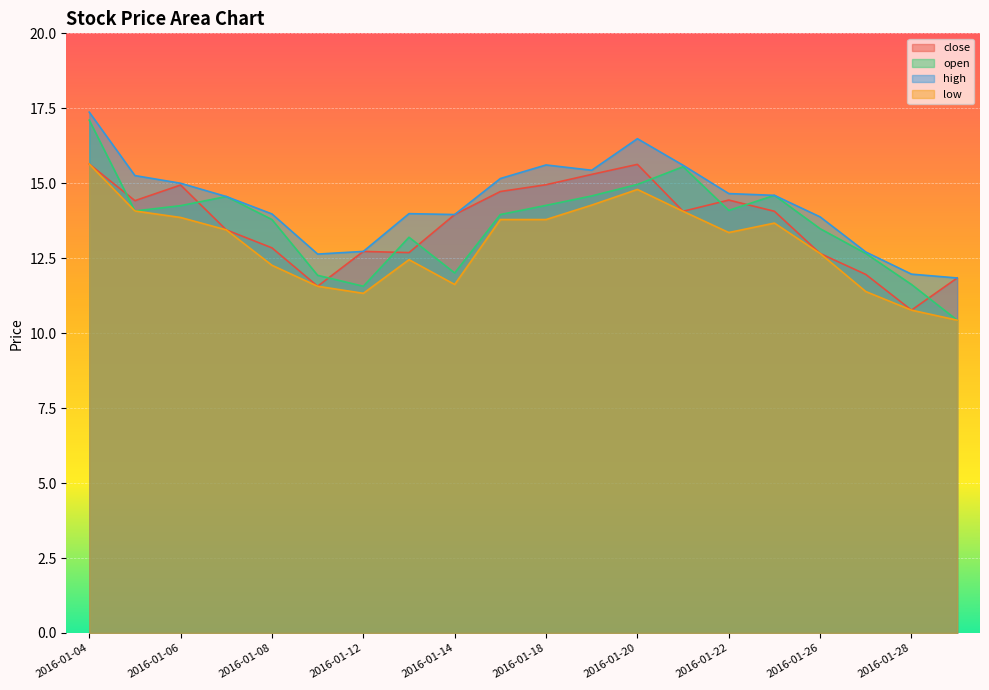

Is the value of high at 2016-01-11 greater than the value of open at 2016-01-19?

No